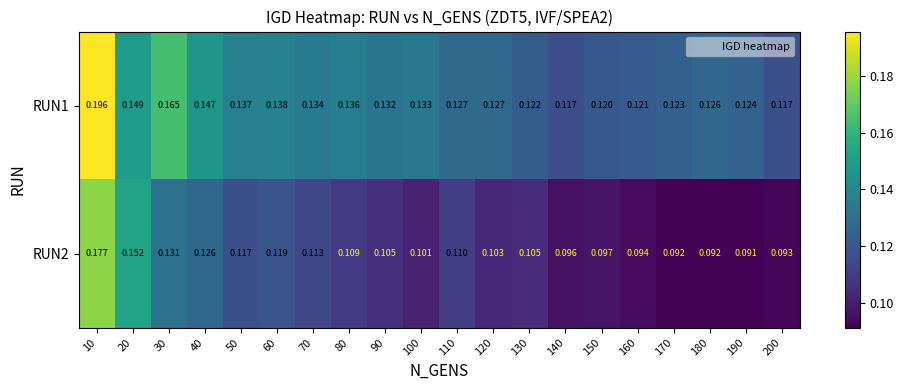

Rank the series at 50 from lowest to highest value.

RUN2, RUN1